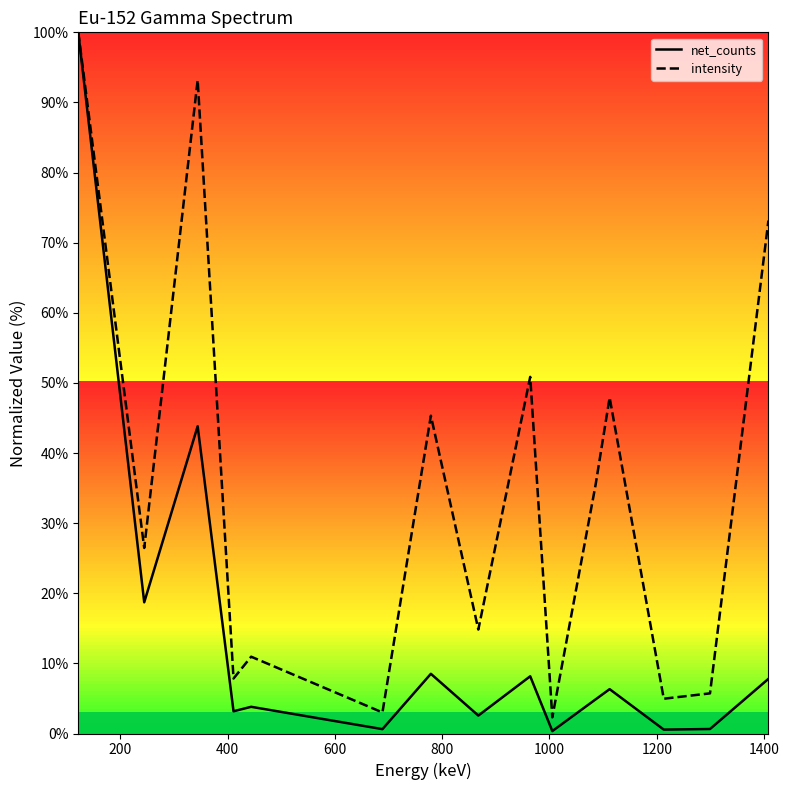

Which series has the largest total across all categories?

intensity